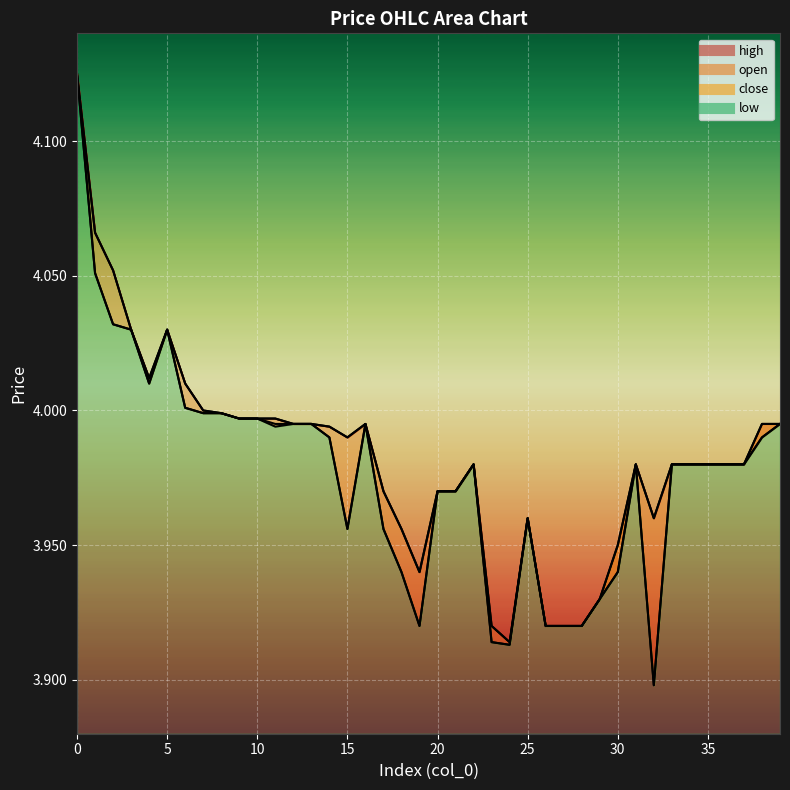

How many interior local peaks does the high series have?

5